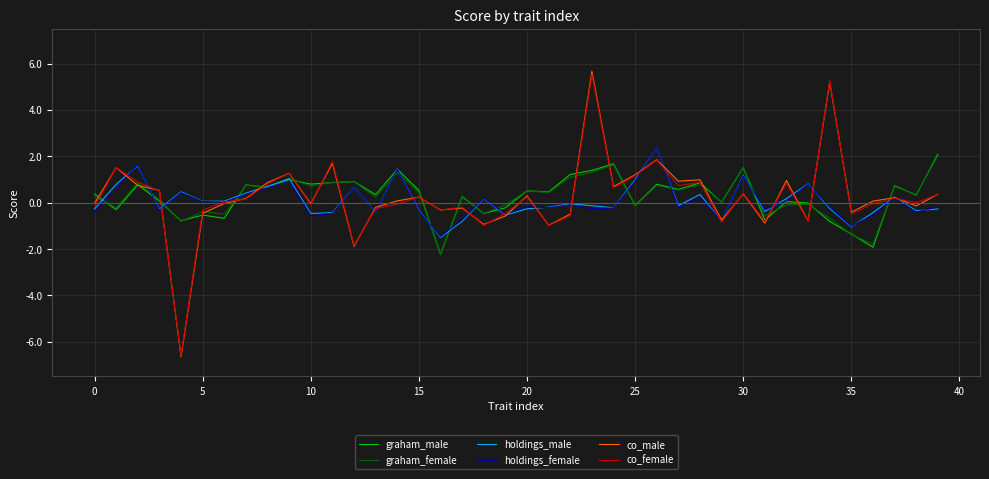

What is the smallest value displayed?

-6.6